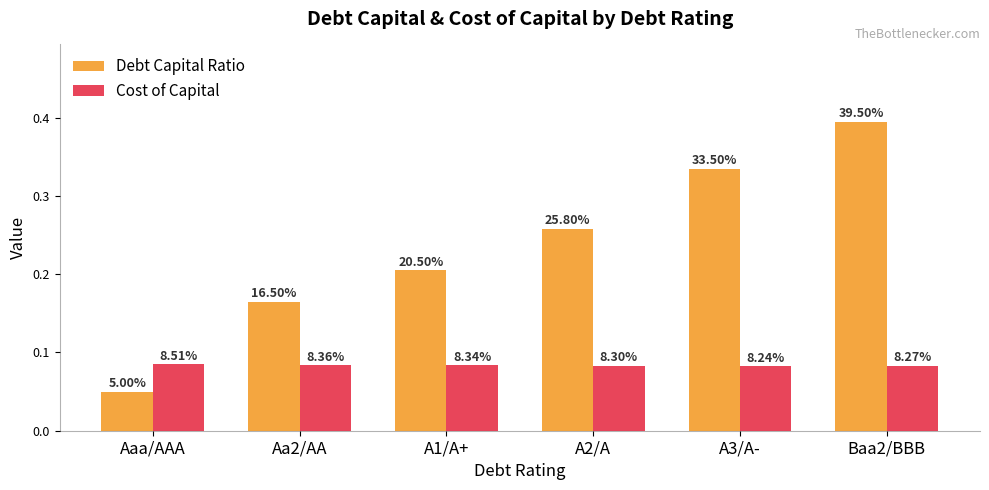

Are the bars horizontal?

No